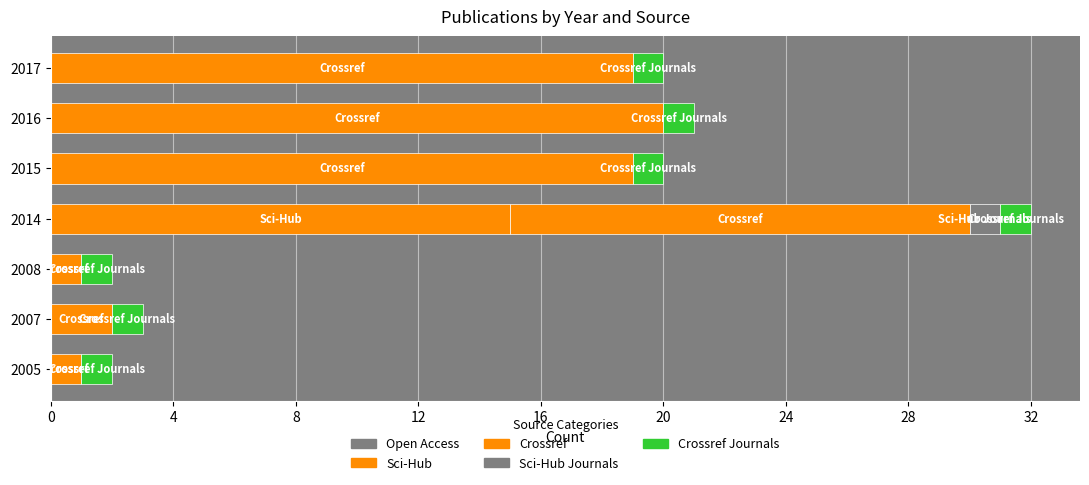

What is the average value of the Sci-Hub Journals series?

0.1